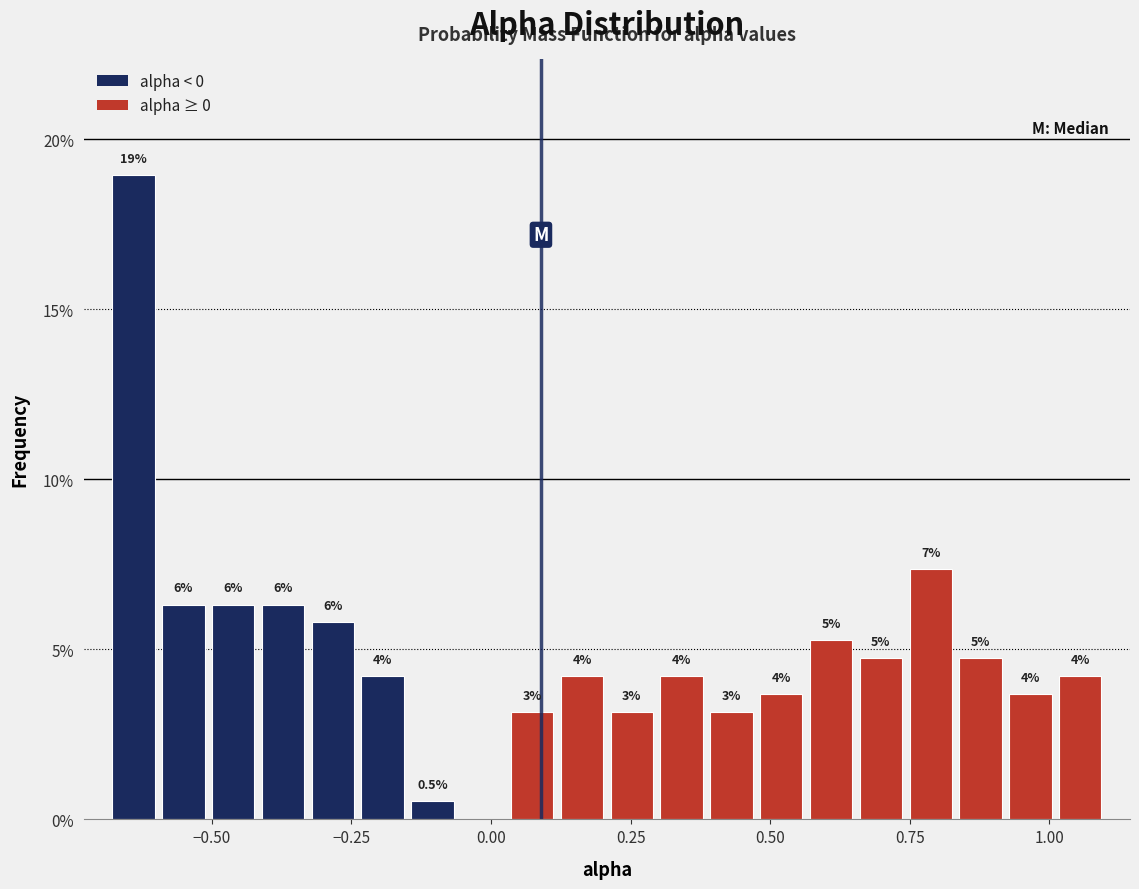

Read against the x-axis, roughly where is the centre of the tallest bar?

-0.65